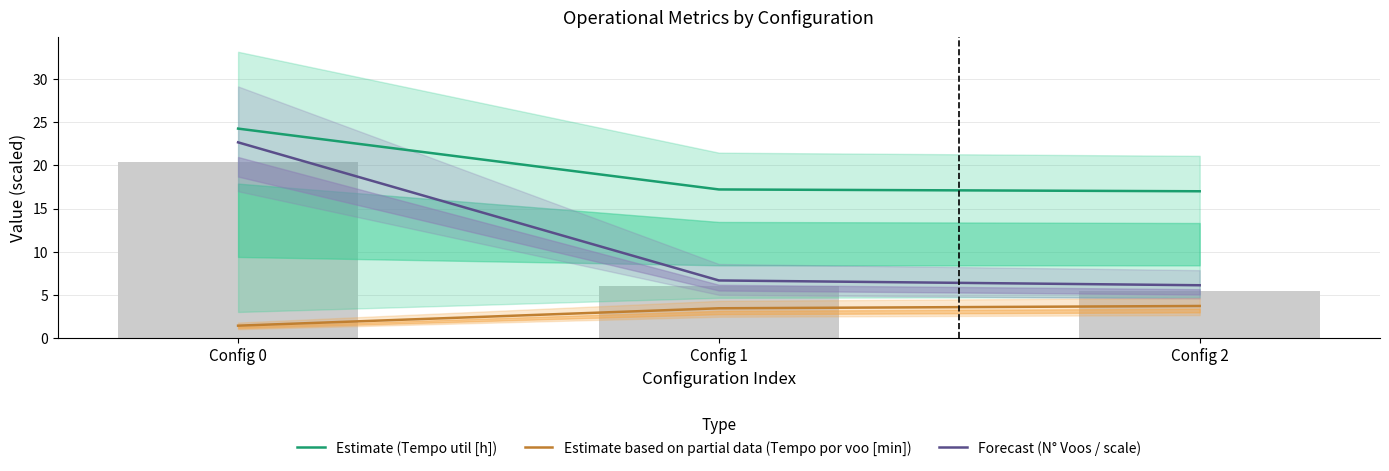

What is the sum of all Forecast (N° Voos / scale) values?

35.4